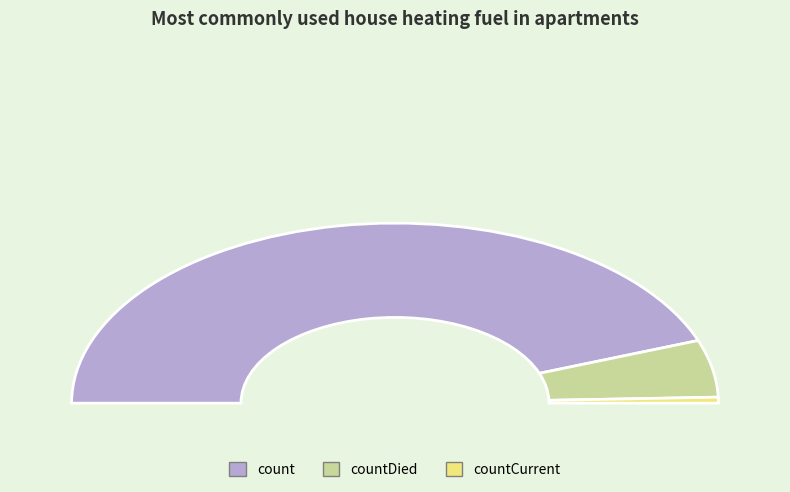

Which slice is the largest?

count